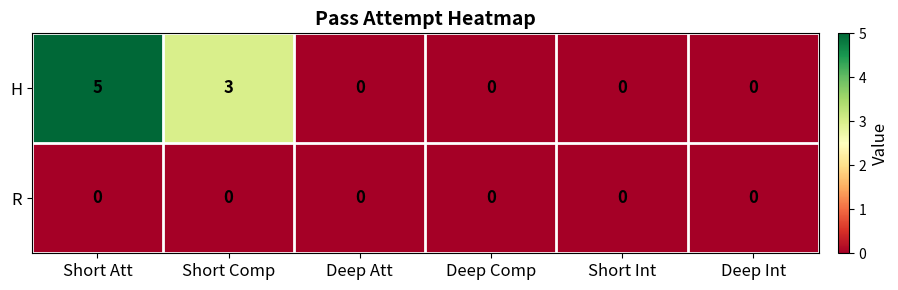

Rank the series by their average value, from lowest to highest.

R, H